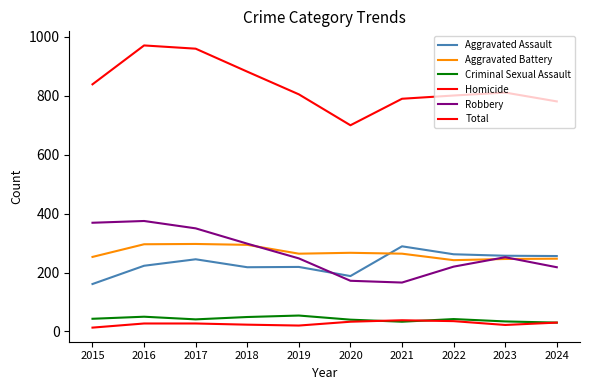

At 2022, list the series in order from largest to smallest.

Total, Aggravated Assault, Aggravated Battery, Robbery, Criminal Sexual Assault, Homicide